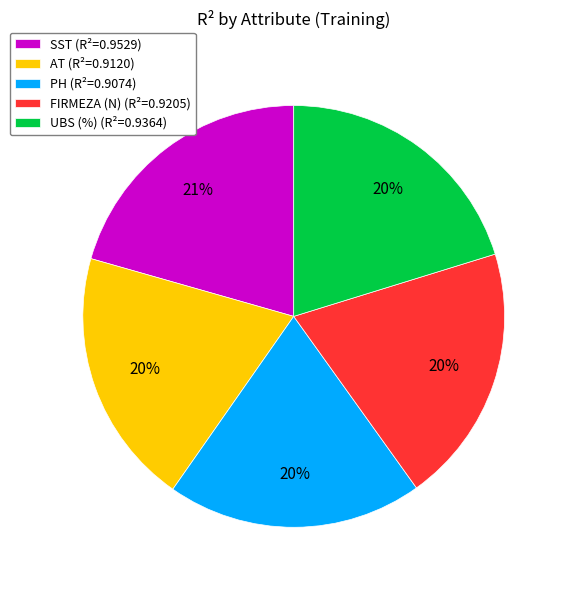

Is the sum of SST (R²=0.9529) and AT (R²=0.9120) greater than half?

No